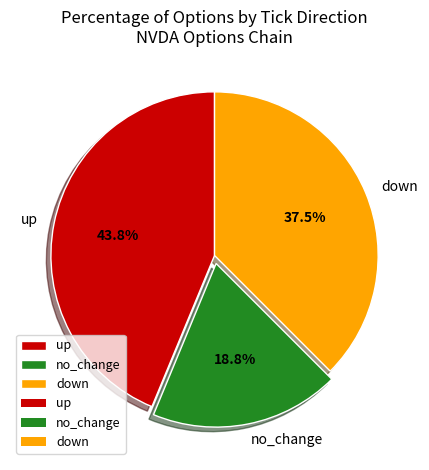

Rank the categories by value from highest to lowest.

up, down, no_change